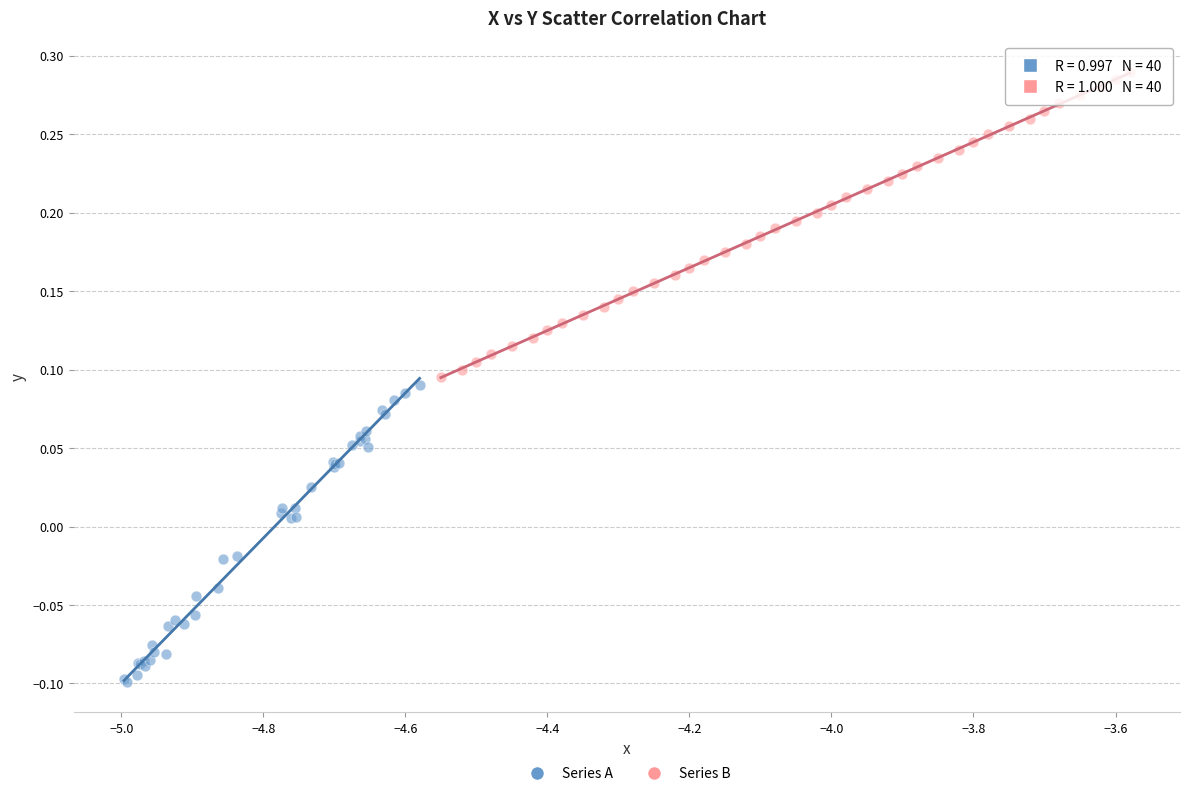

What are all the series names shown in the legend?

Series A, Series B